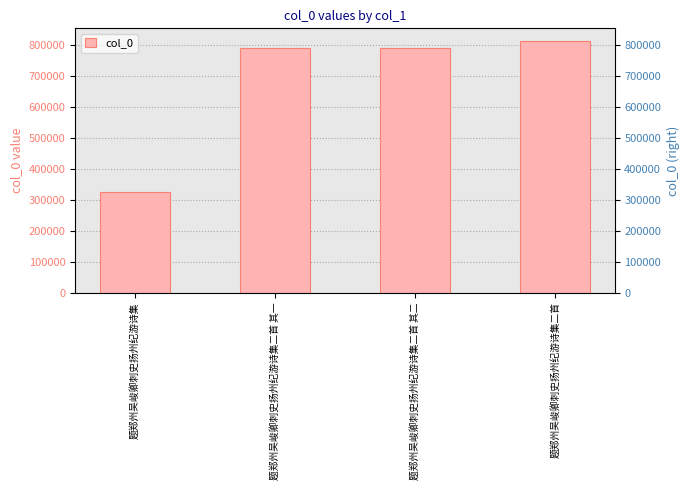

At which category does the chart reach its minimum across all series?

题郑州吴峻卿刺史扬州纪游诗集